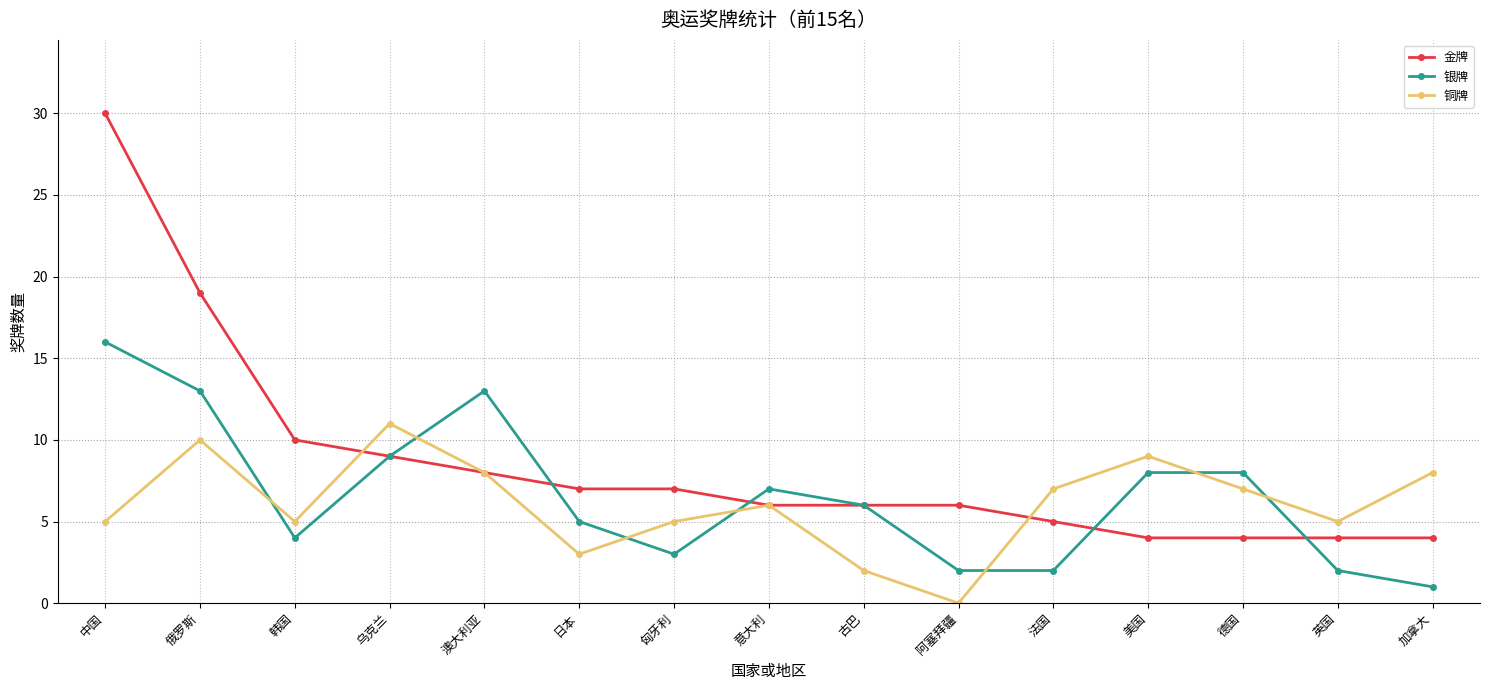

Where does the 铜牌 series first go above 6?

俄罗斯